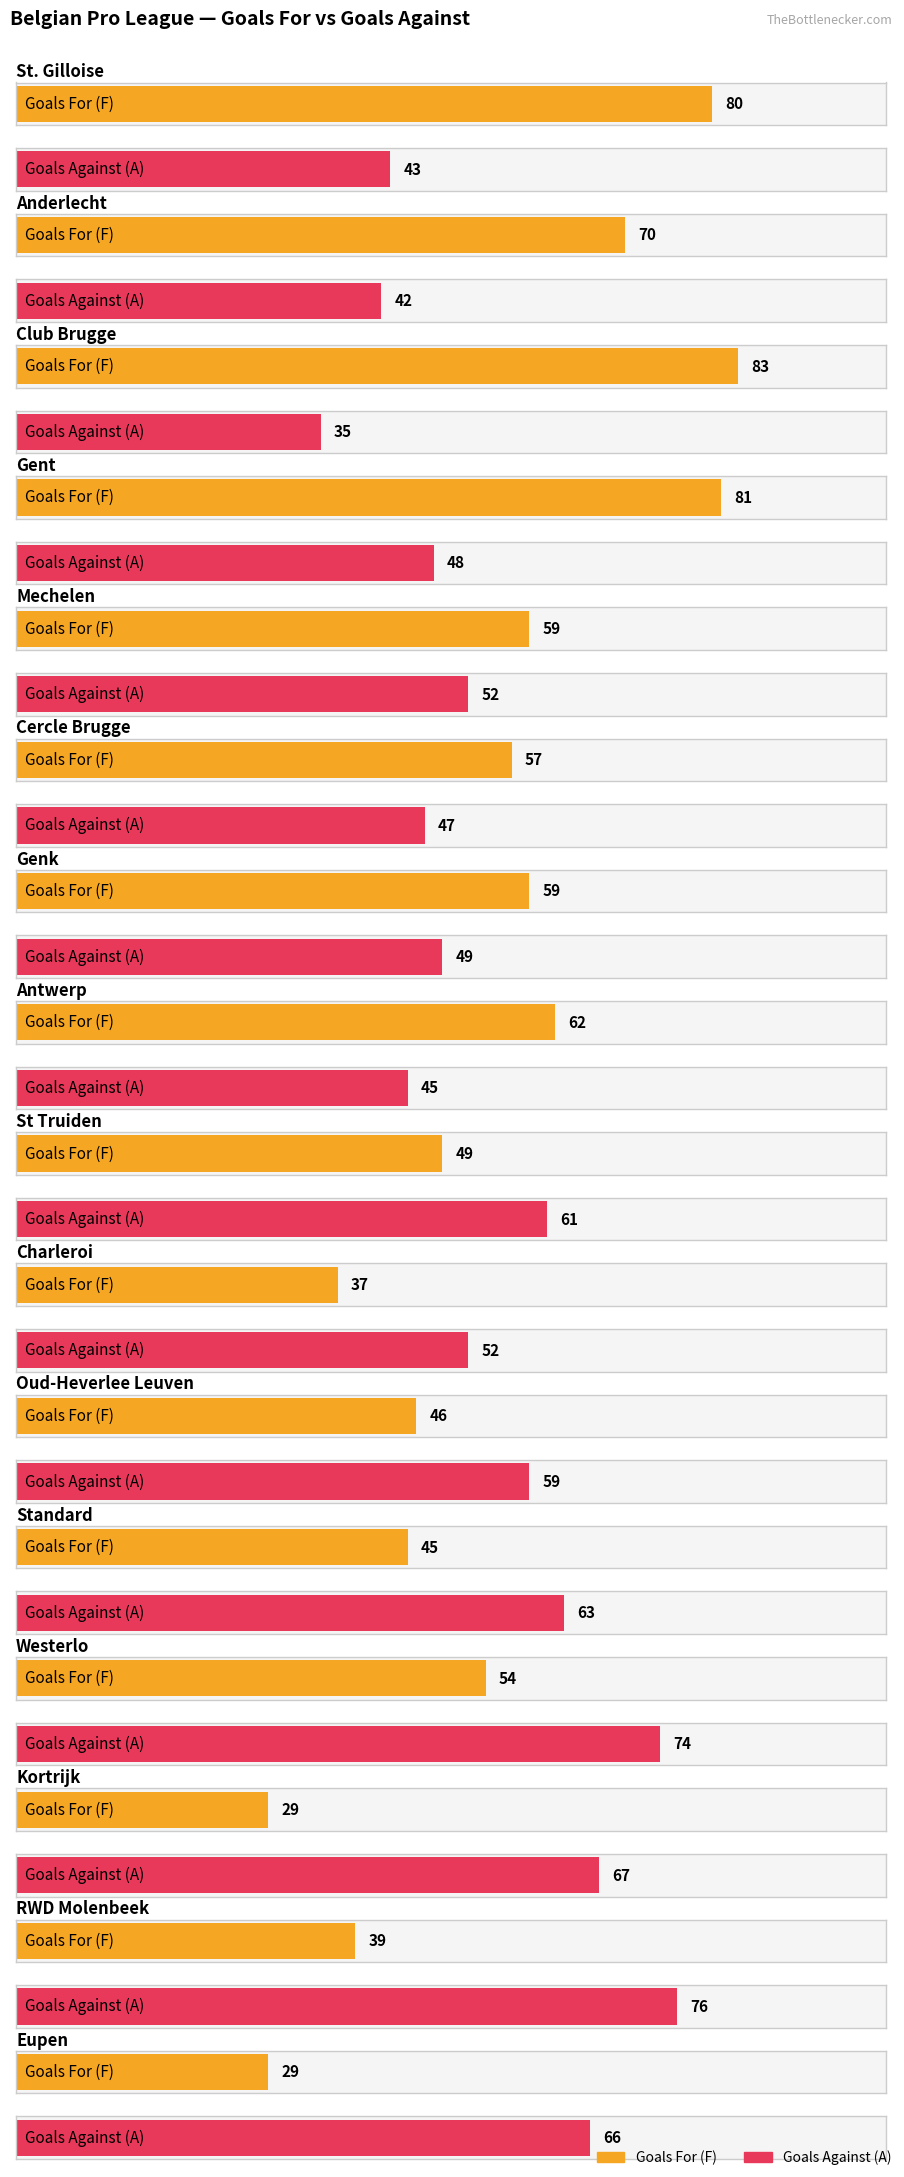

What are all the series names shown in the legend?

Goals For (F), Goals Against (A)